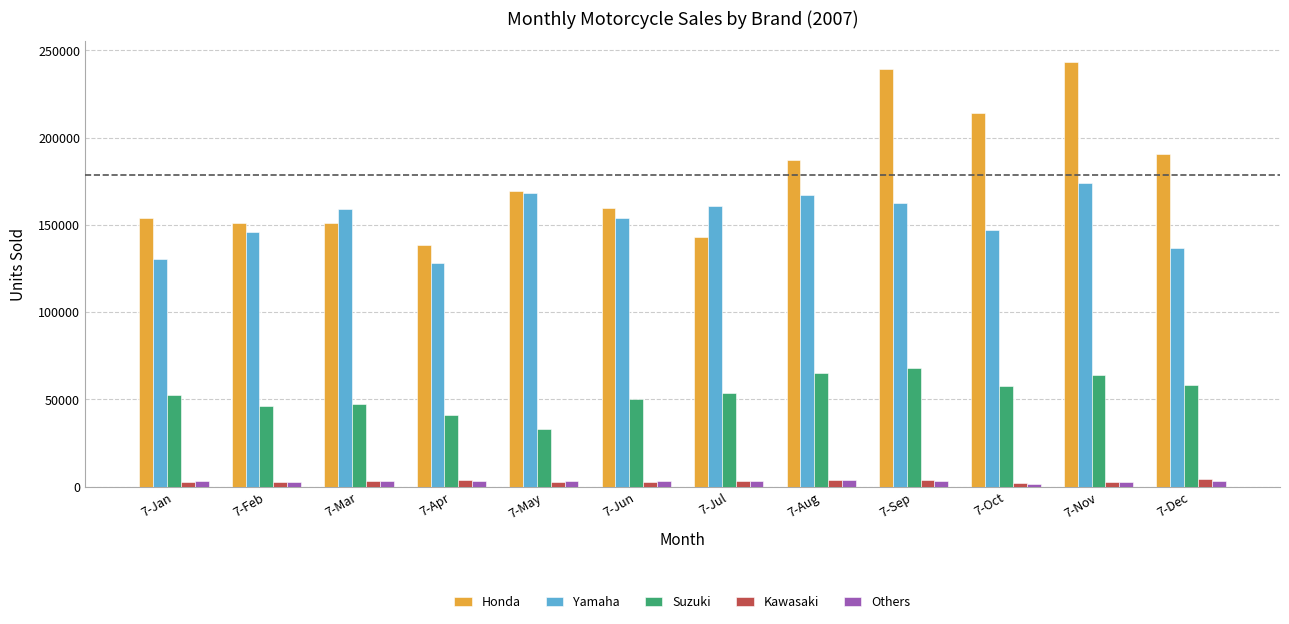

At which label is Honda closest to 190807?

7-Dec